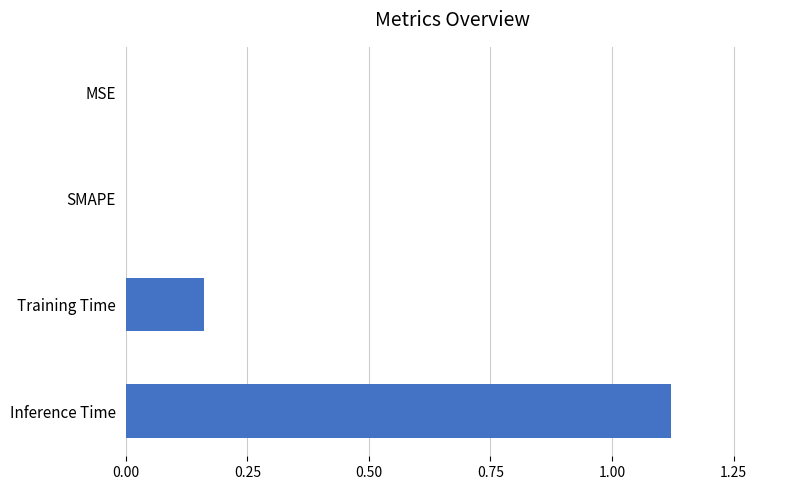

Is it true that the value at SMAPE is 0.0?

True